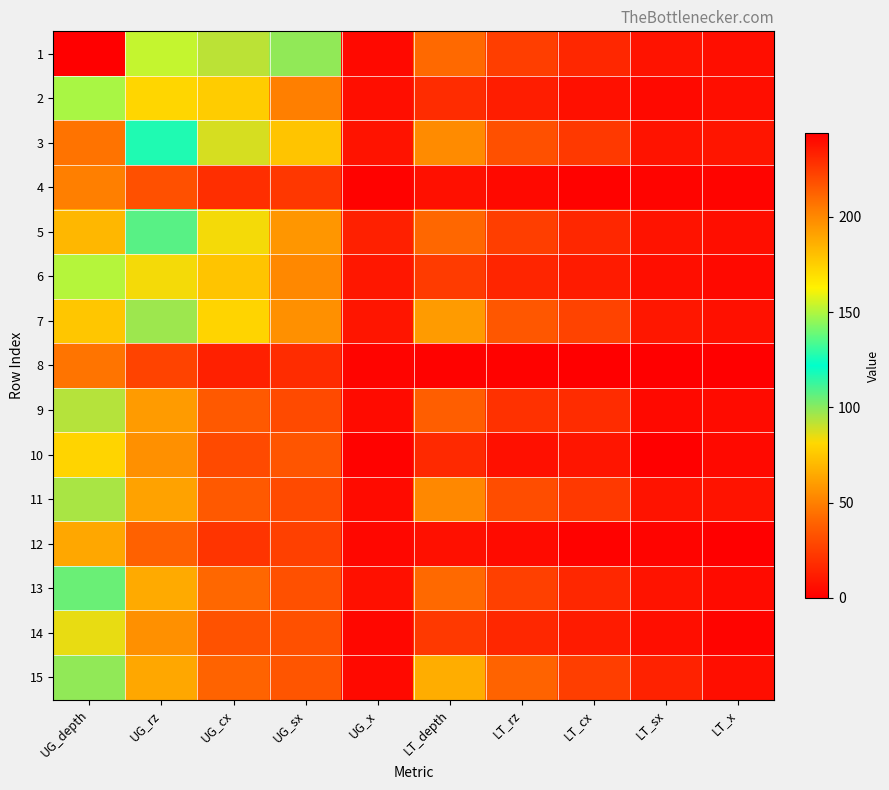

List the series in order of their peak value, highest first.

1, 3, 5, 7, 6, 2, 13, 15, 11, 9, 14, 10, 12, 4, 8